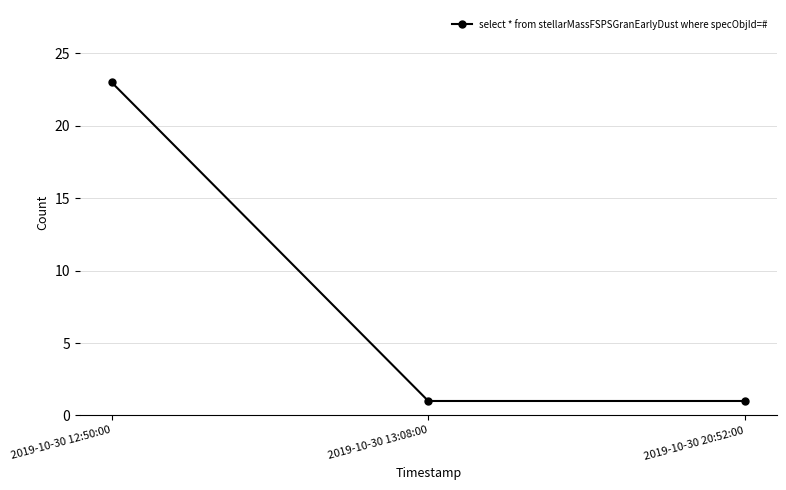

What is the difference between the values at 2019-10-30 13:08:00 and 2019-10-30 12:50:00?

22